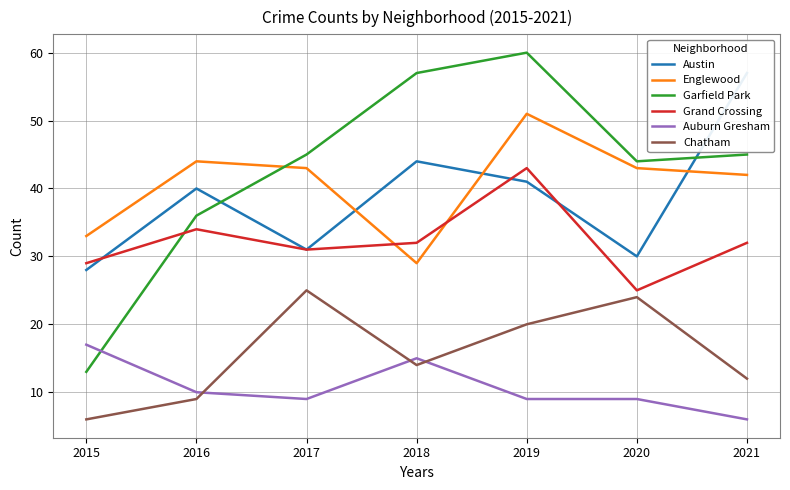

At which category does the chart reach its peak across all series?

2019